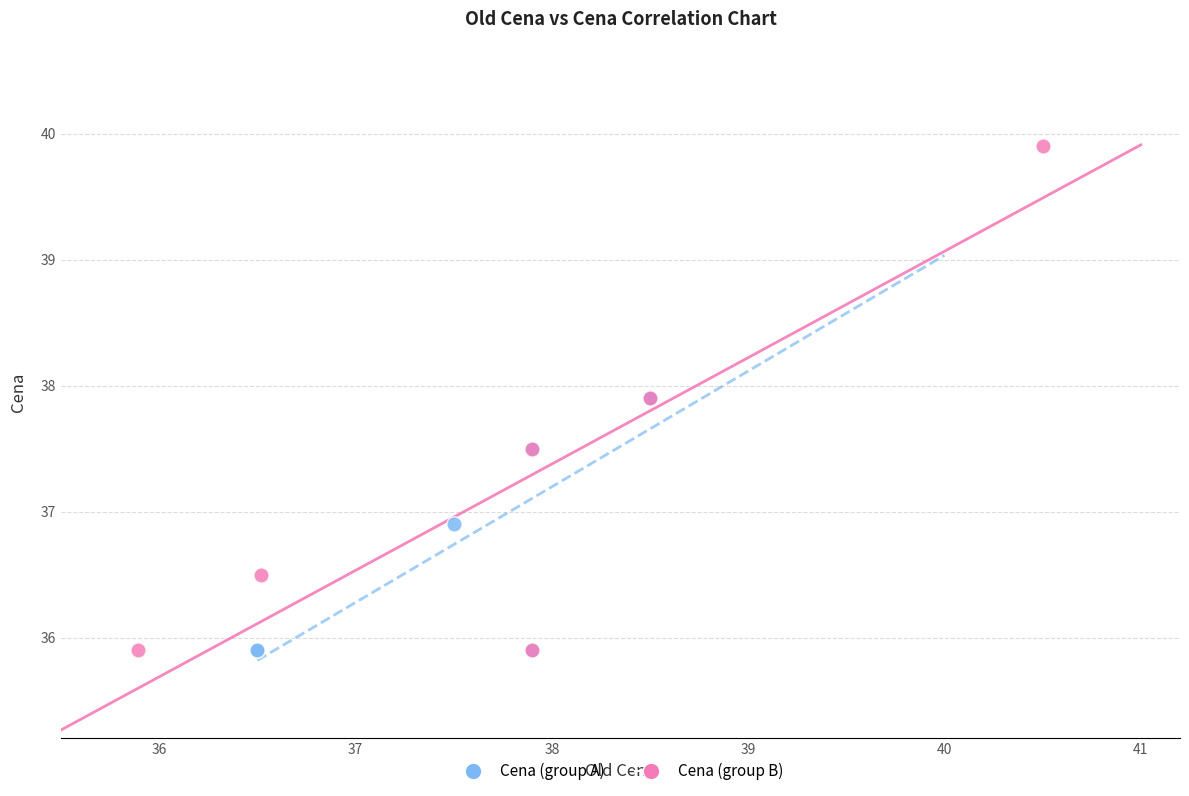

Which series reaches the maximum Y coordinate?

Cena (group B)